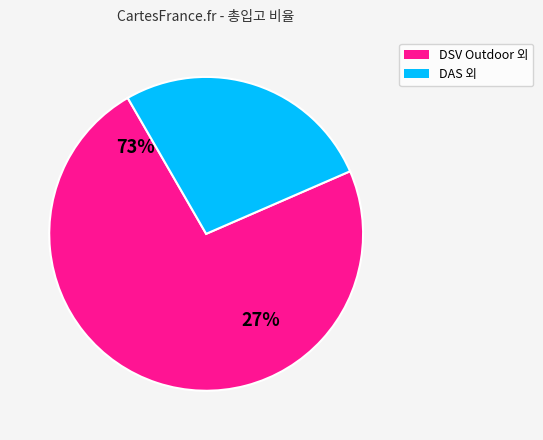

True or false: DSV Indoor accounts for 11% of the total.

False